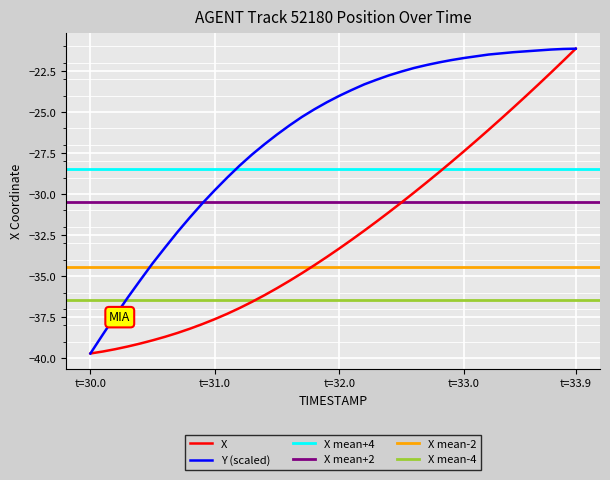

At which label does X reach its peak?

t=33.9